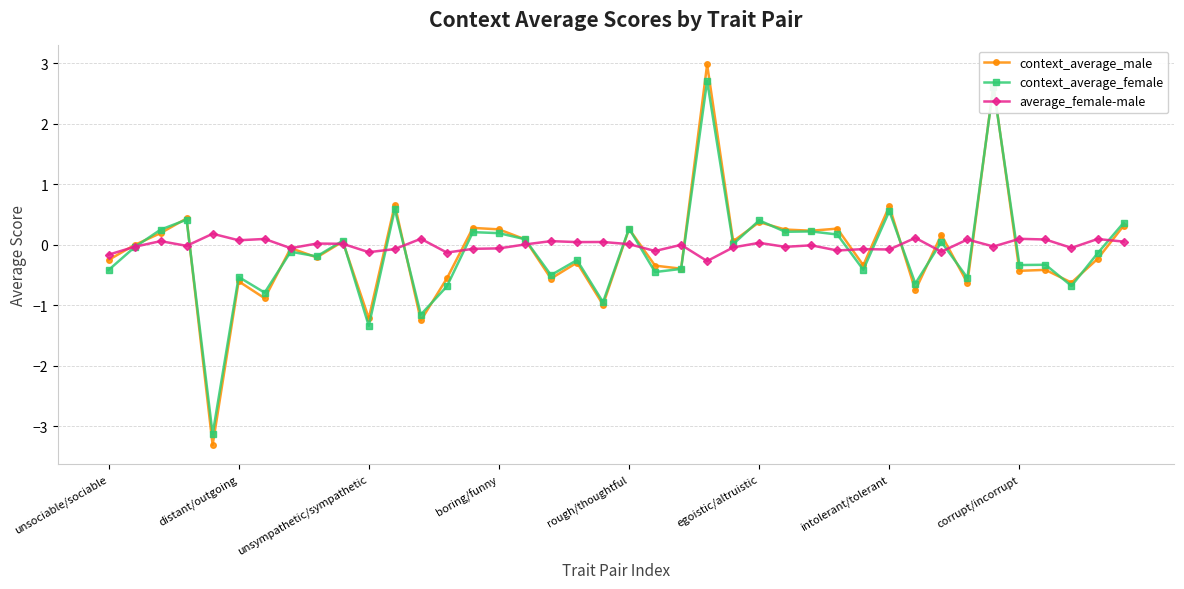

What is the difference between the second highest and second lowest values in the context_average_female series?

3.9